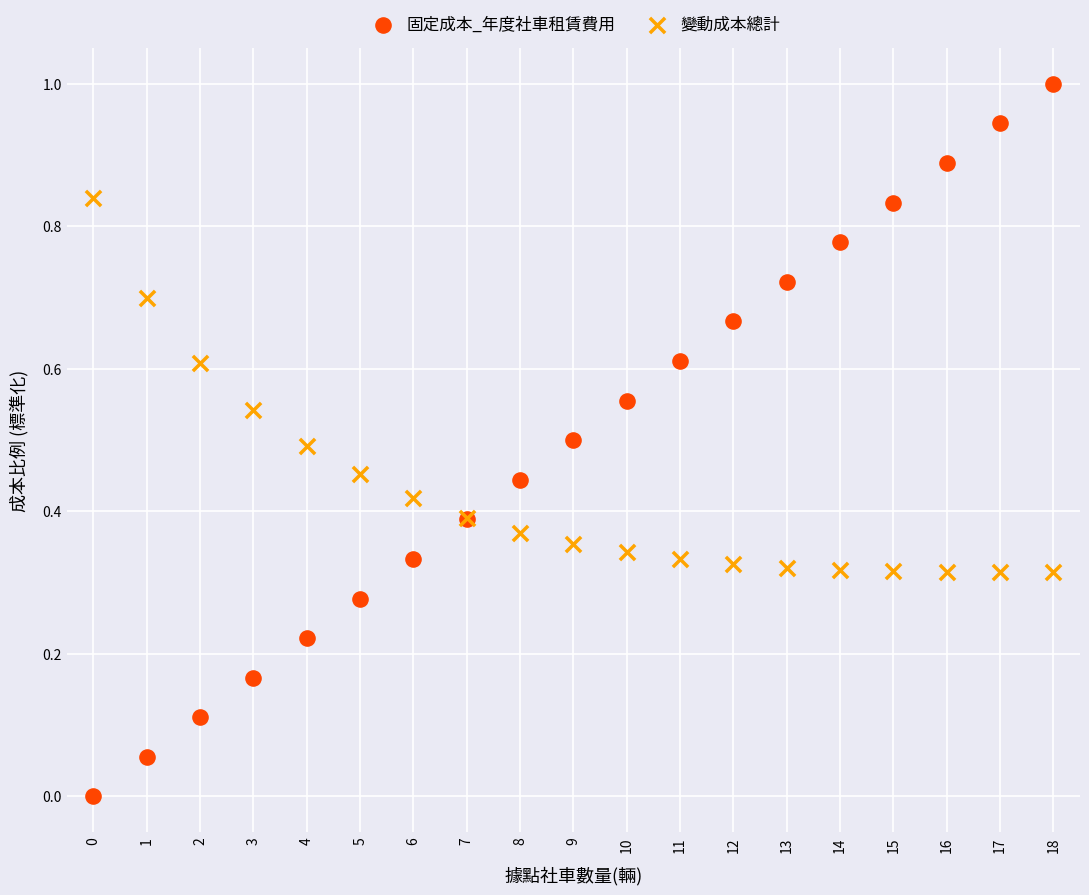

Which series has the widest spread of Y values?

固定成本_年度社車租賃費用